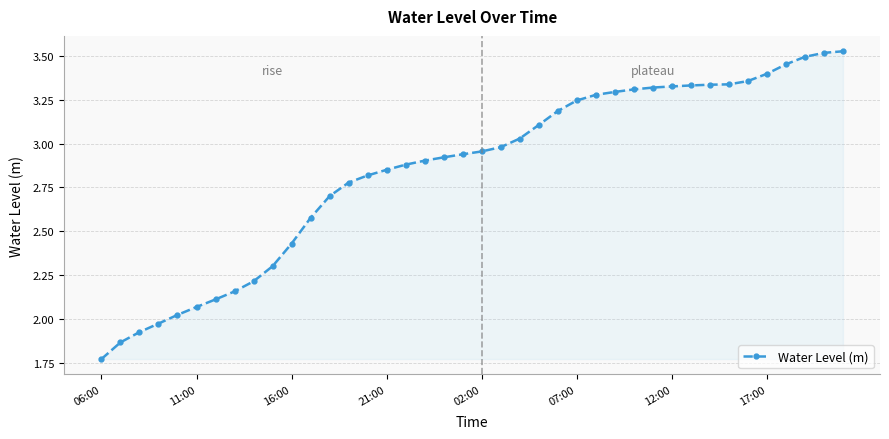

What is the difference between the second highest and minimum values?

1.7